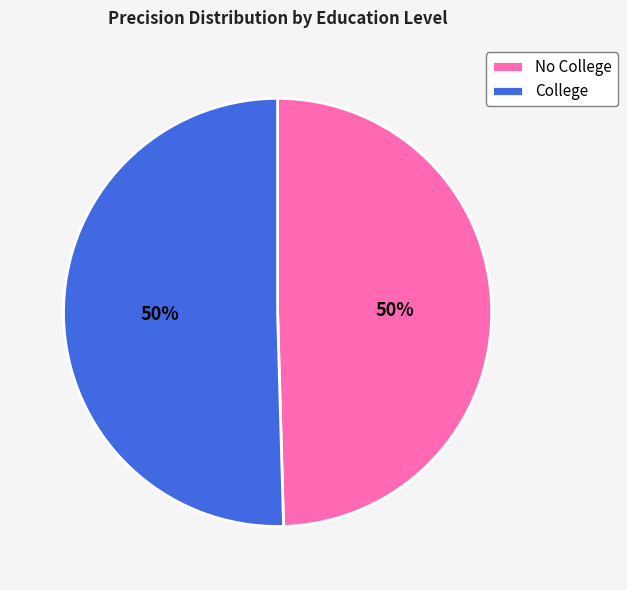

Do No College and College together represent more than half of the pie?

Yes